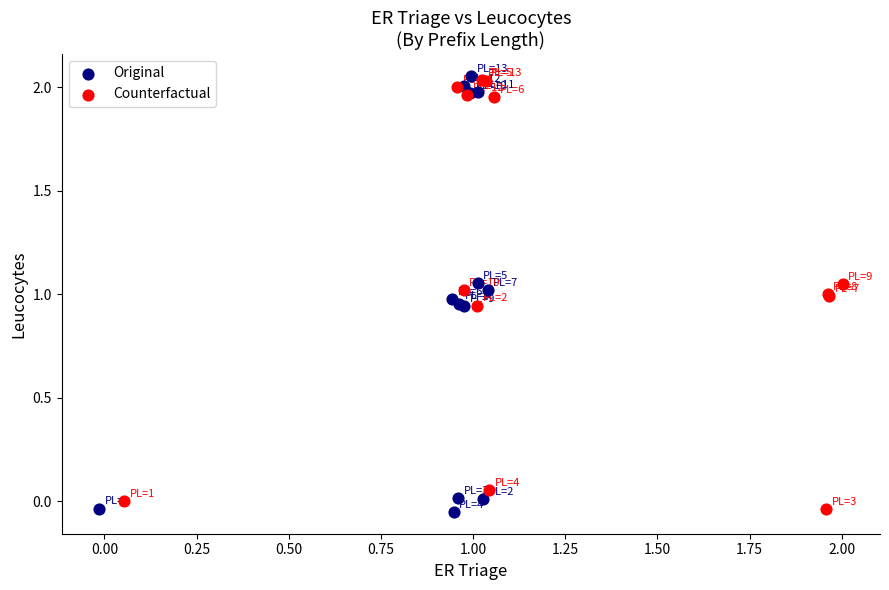

Which series has the largest Y range (max minus min)?

Original